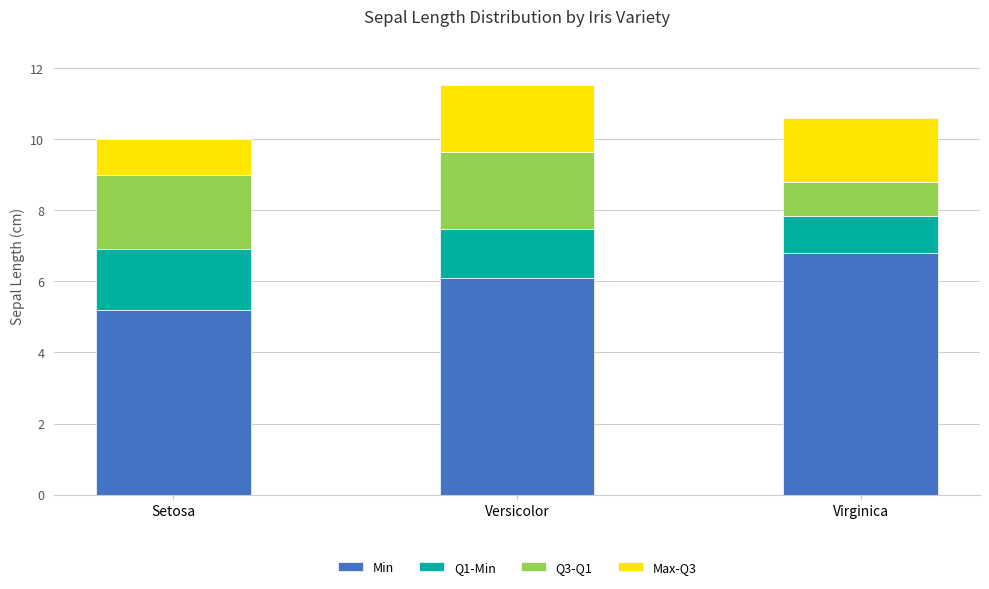

True or false: Min has a value of 6.1 at Versicolor.

True